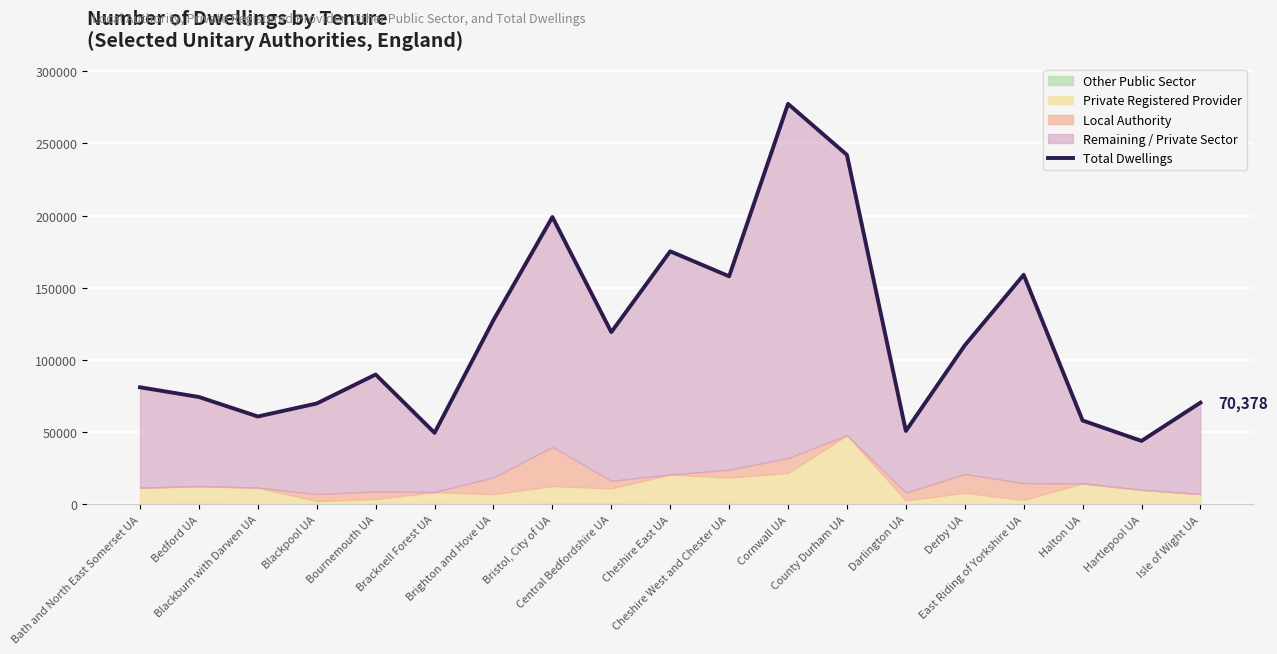

List the labels in order of value, smallest first.

Hartlepool UA, Bracknell Forest UA, Darlington UA, Halton UA, Blackburn with Darwen UA, Blackpool UA, Isle of Wight UA, Bedford UA, Bath and North East Somerset UA, Bournemouth UA, Derby UA, Central Bedfordshire UA, Brighton and Hove UA, Cheshire West and Chester UA, East Riding of Yorkshire UA, Cheshire East UA, Bristol, City of UA, County Durham UA, Cornwall UA